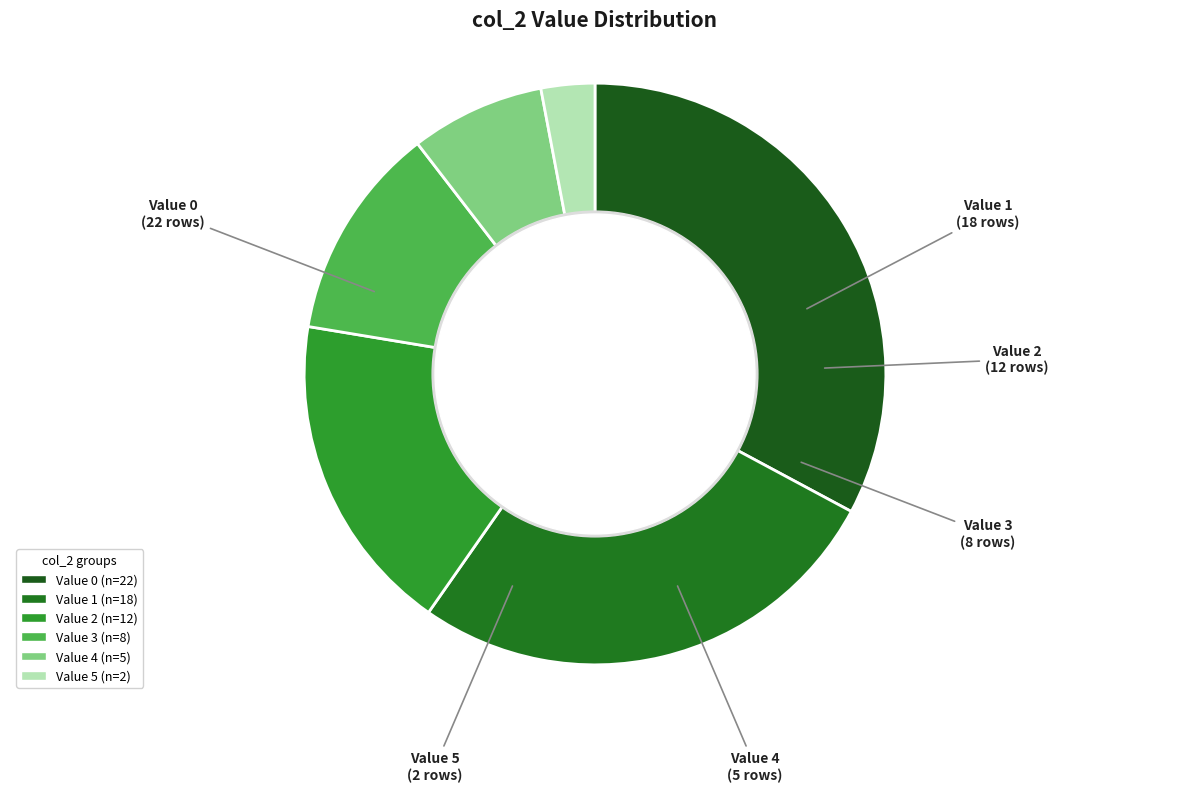

Does Value 5 represent more than half of the total?

No